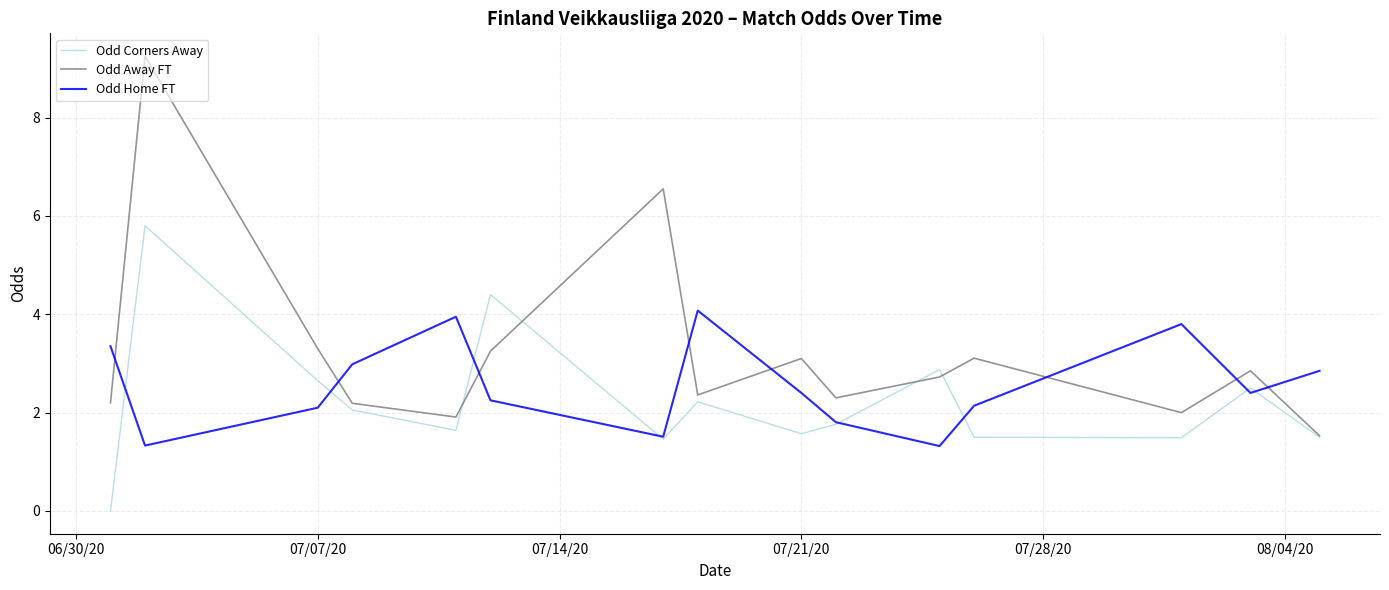

What are all the series names shown in the legend?

Odd Corners Away, Odd Away FT, Odd Home FT